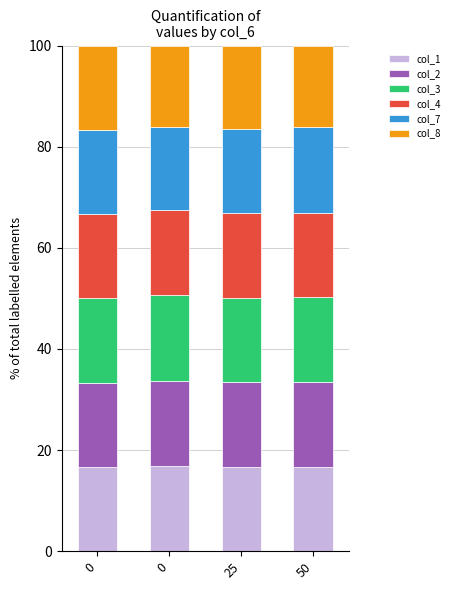

How many series are shown in this chart?

6